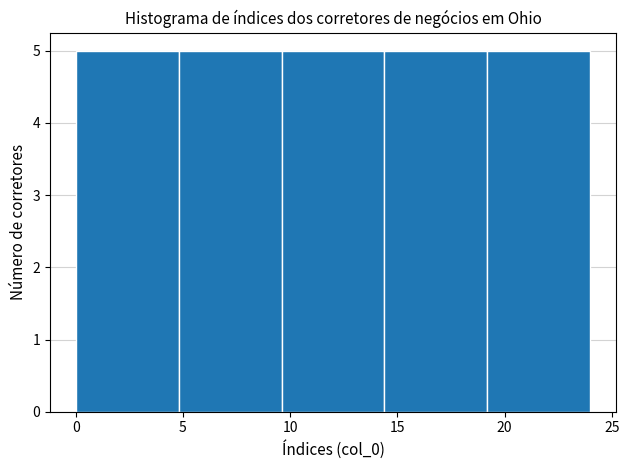

Reading left to right, transcribe this chart: for each bar, give the range it covers on the x-axis and its height. Neither the bar edges nor the heights are printed on the chart, so give them approximately, as read against the axes.

0.0 to 4.8: 5
4.8 to 9.6: 5
9.6 to 14.4: 5
14.4 to 19.2: 5
19.2 to 24.0: 5